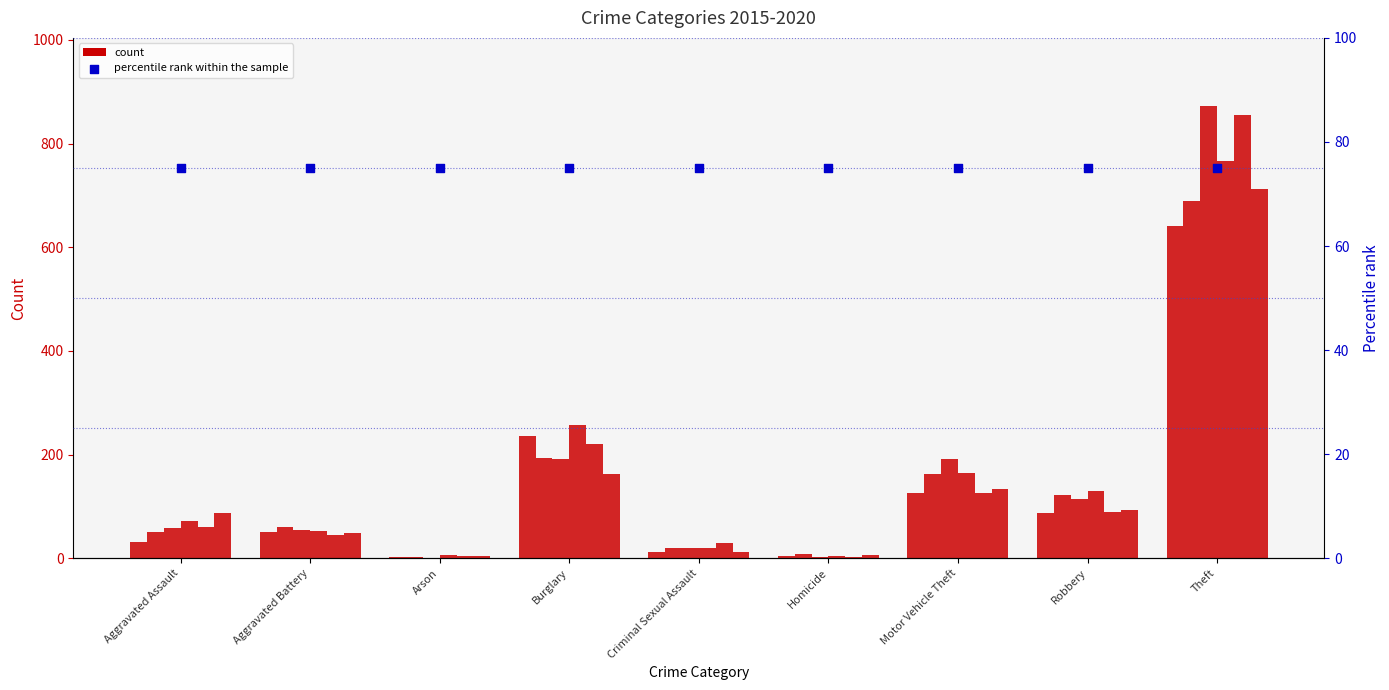

Is the value of 2020 at Motor Vehicle Theft greater than the value of 2019 at Arson?

Yes